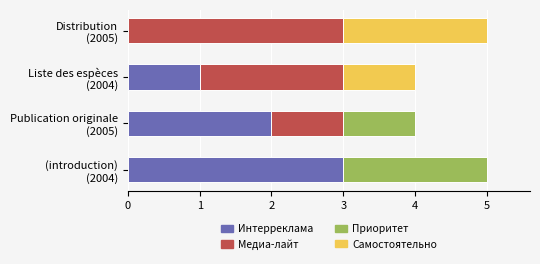

What is the highest value of the Интерреклама series?

3